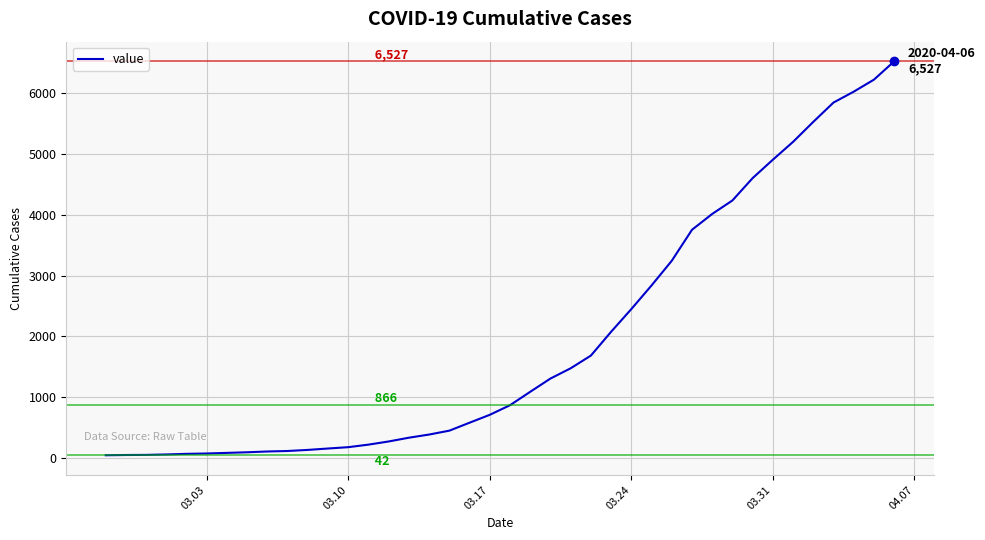

What is the maximum value shown in the chart?

6527